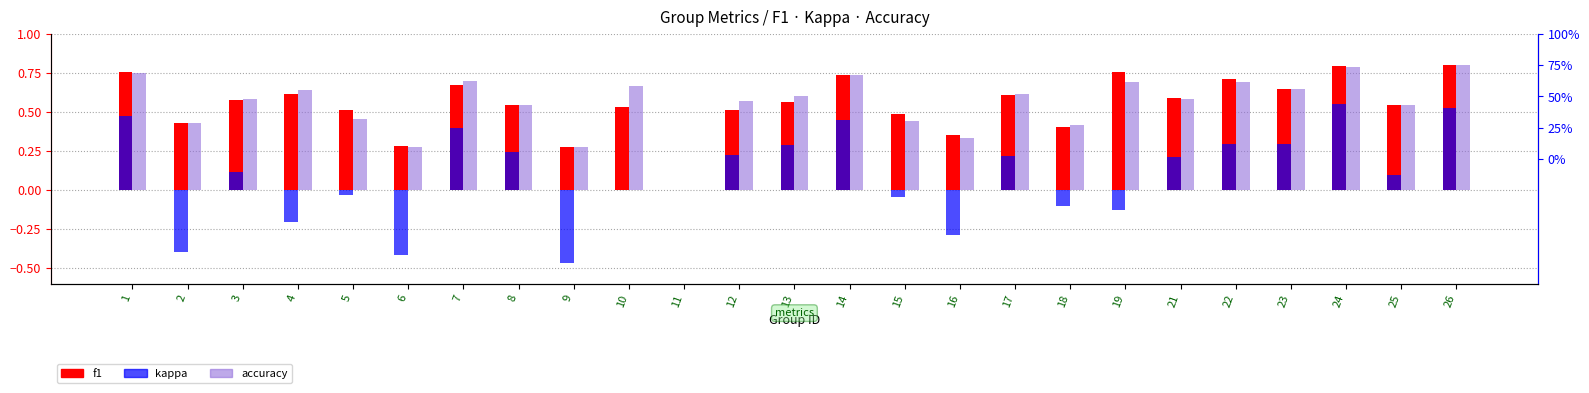

Which label corresponds to the largest value in the chart?

26